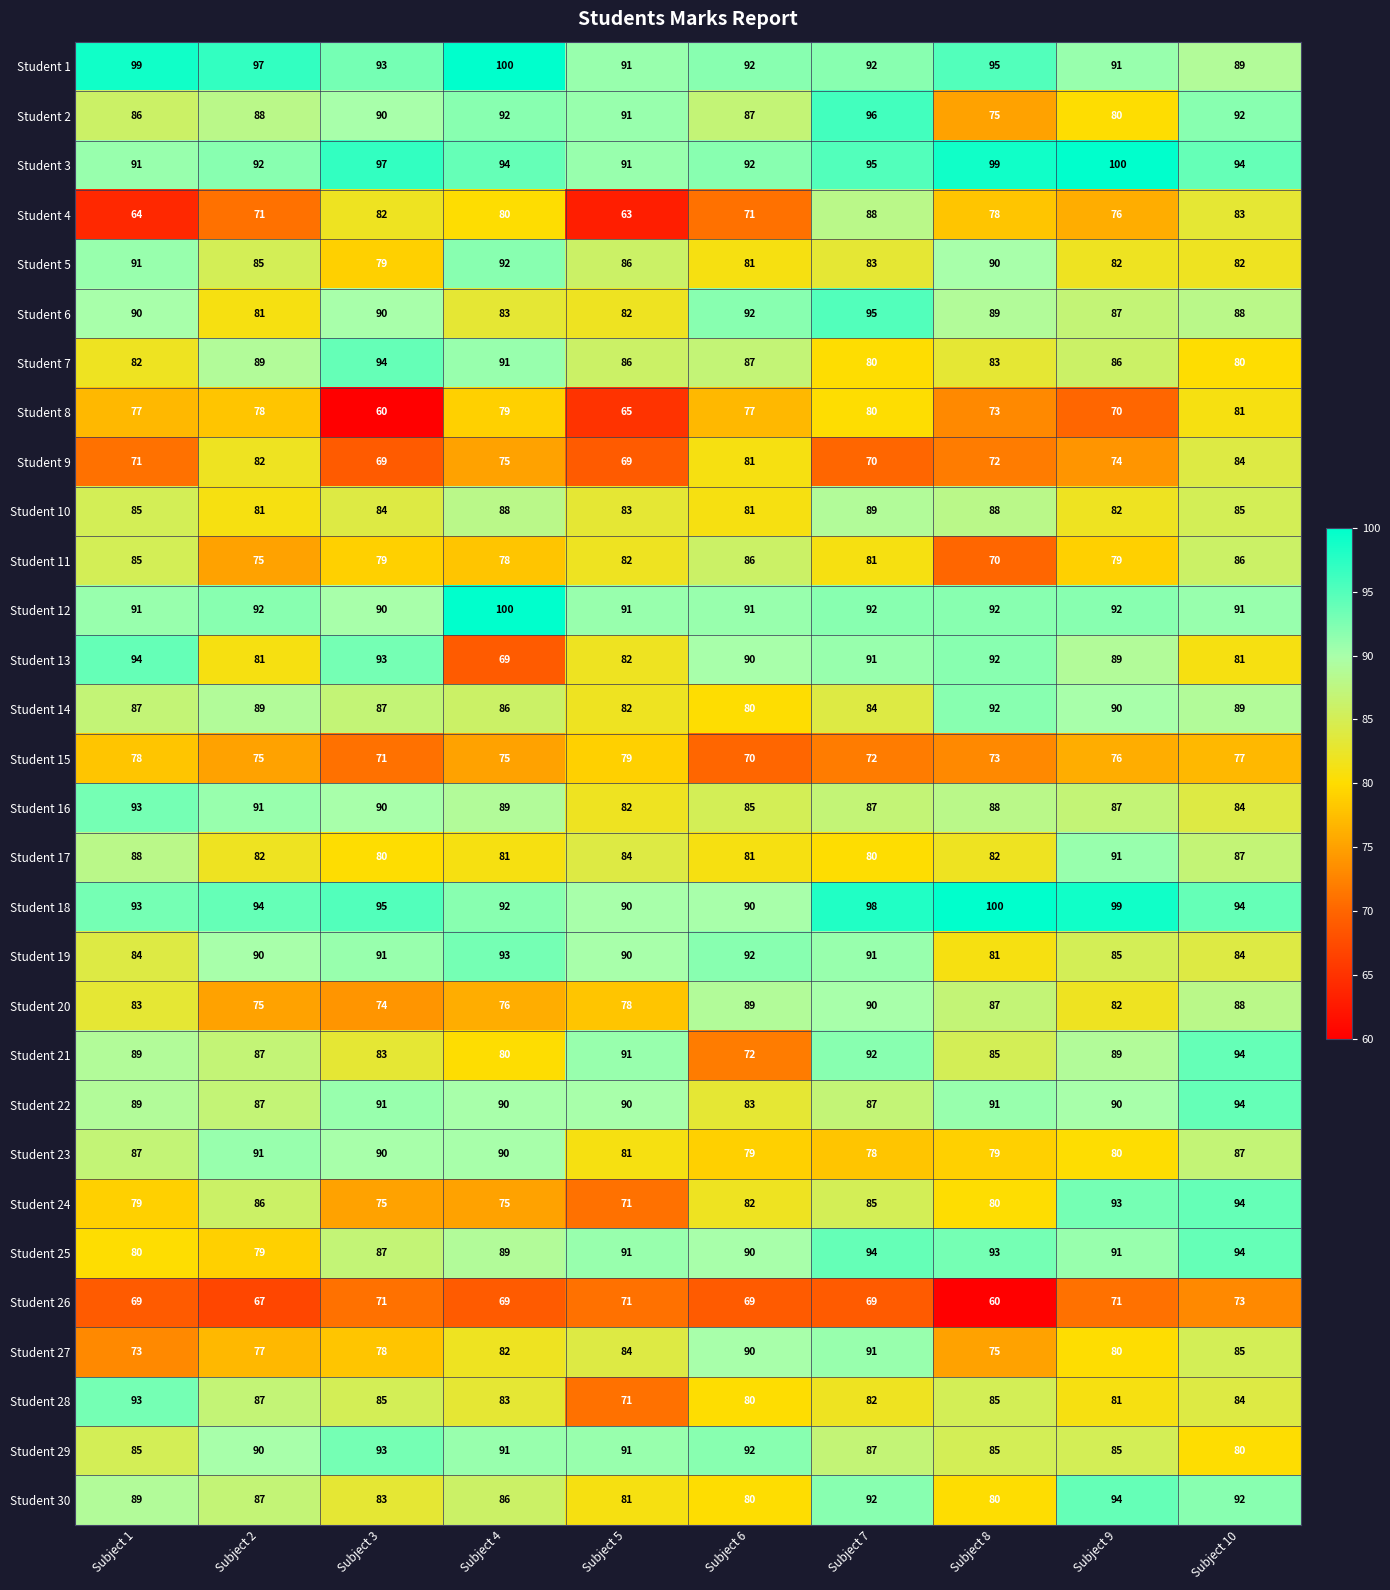

True or false: Student 5 has a value of 92 at Subject 4.

True